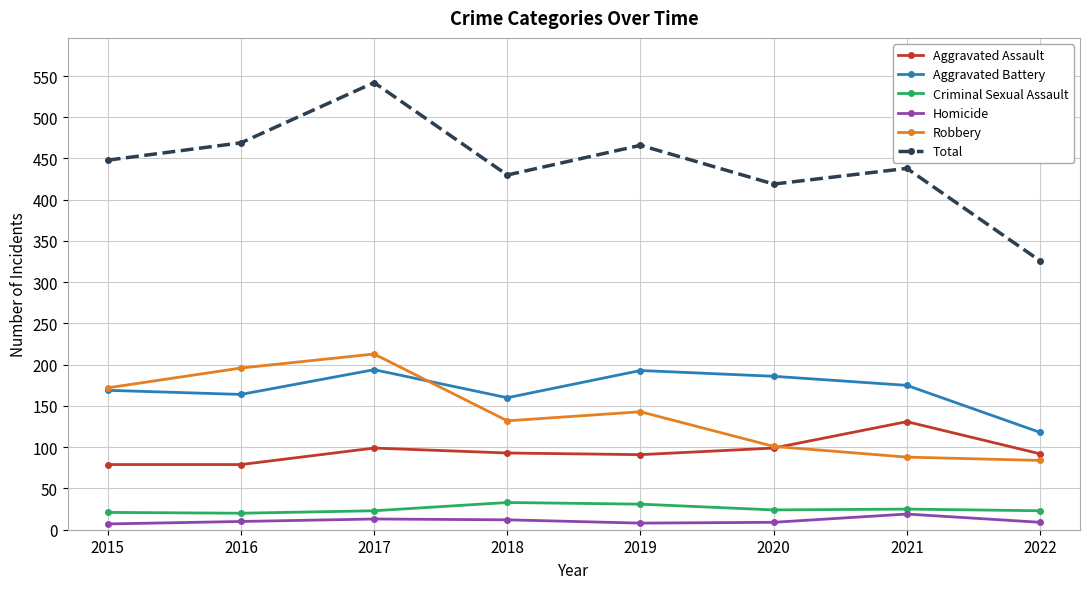

True or false: Robbery and Aggravated Assault intersect in this chart.

True